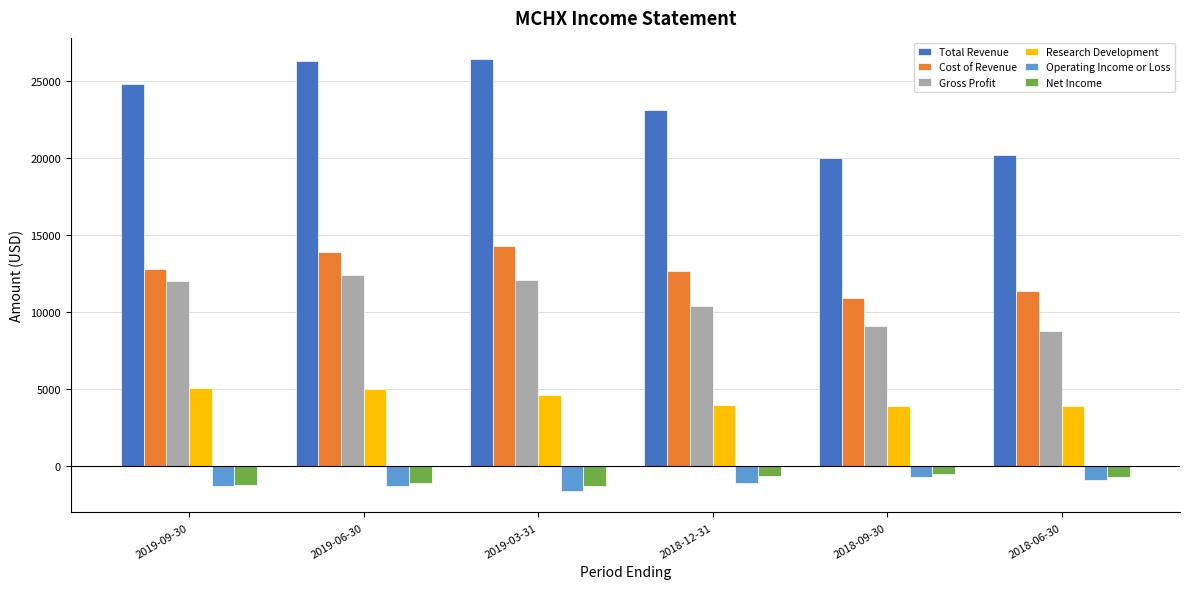

What is the approximate value of Operating Income or Loss at 2018-06-30?

-900